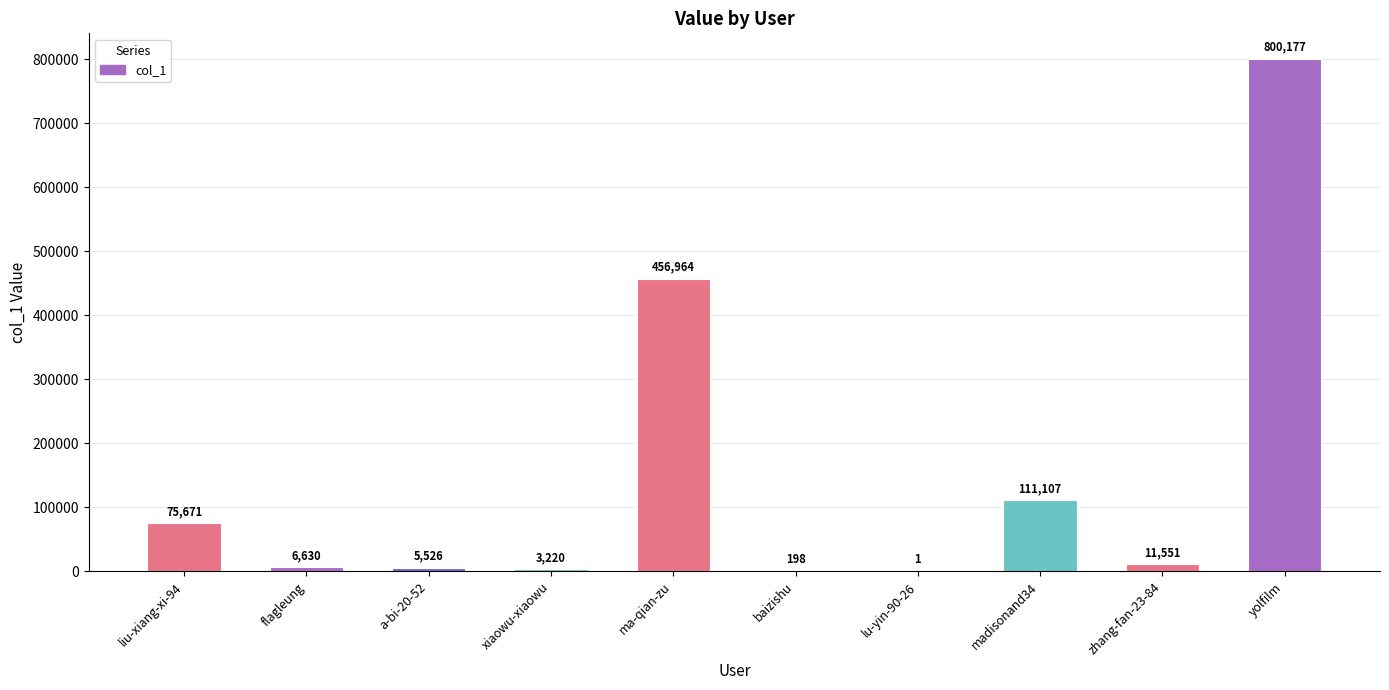

The value at liu-xiang-xi-94 is 75671. True or false?

True